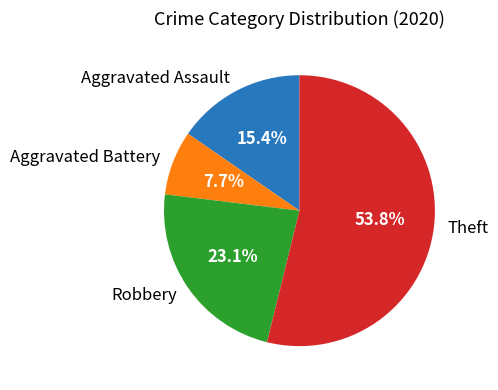

Count the number of slices in the pie.

4